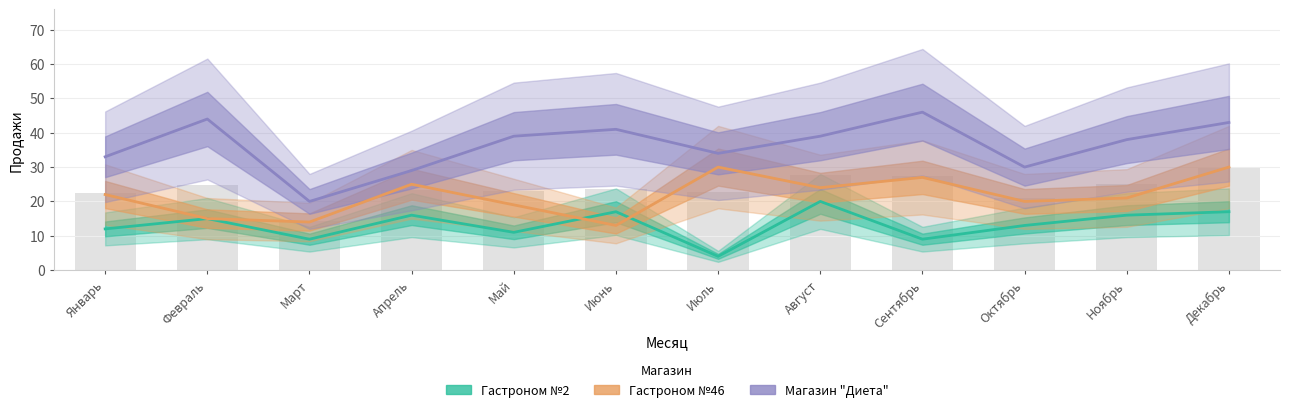

How many series are shown in this chart?

3